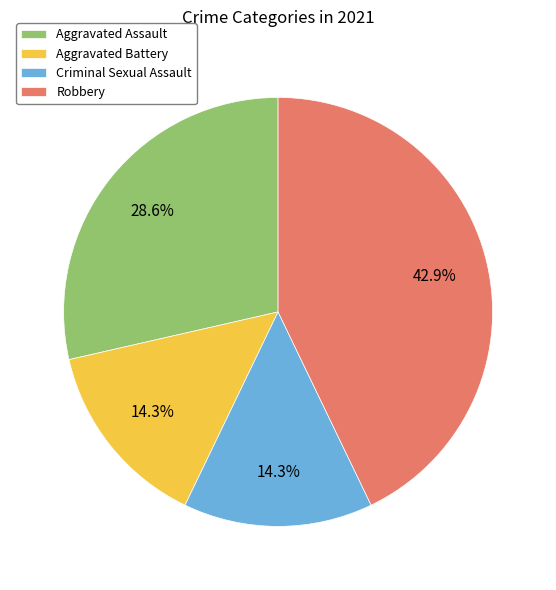

What is the ratio of the value at Robbery to the value at Aggravated Battery?

3.0